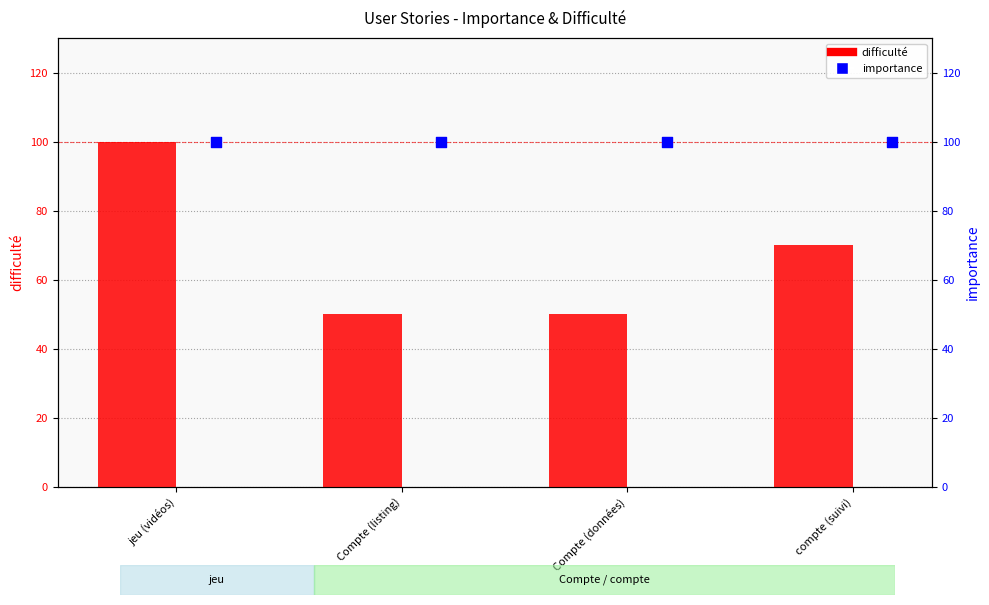

At how many categories does at least one series exceed 98?

4